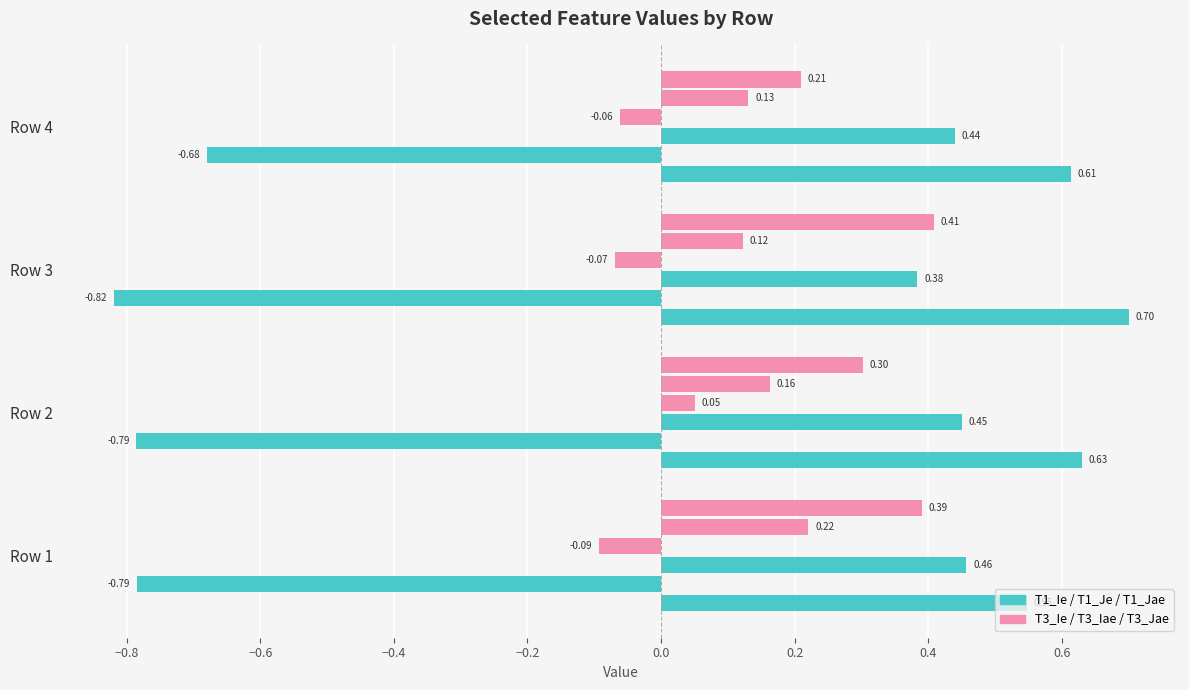

How many data points does each series have?

4